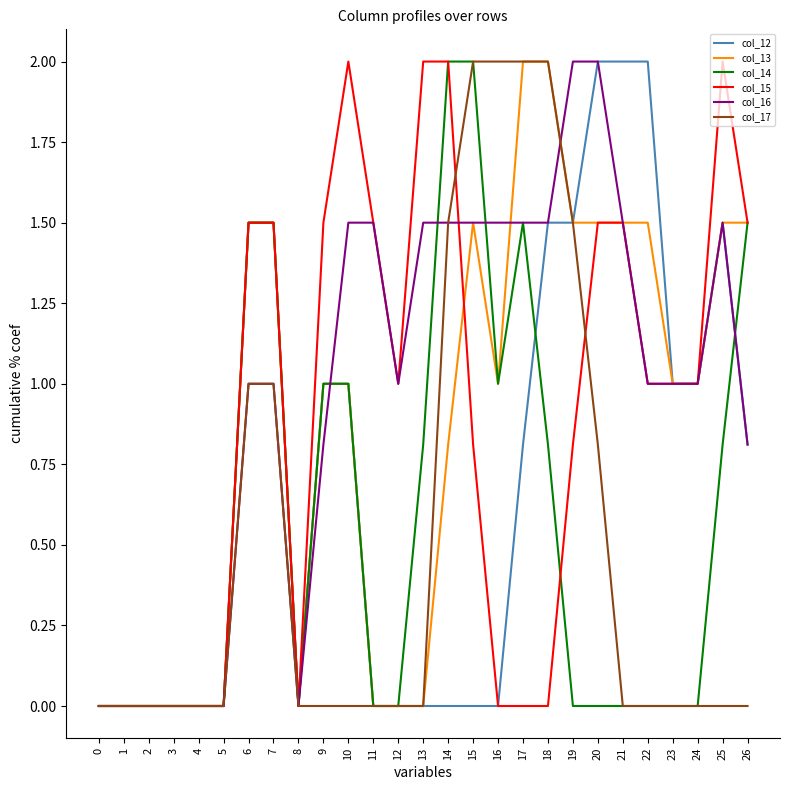

Between 22 and 26, which series saw the biggest shift?

col_14